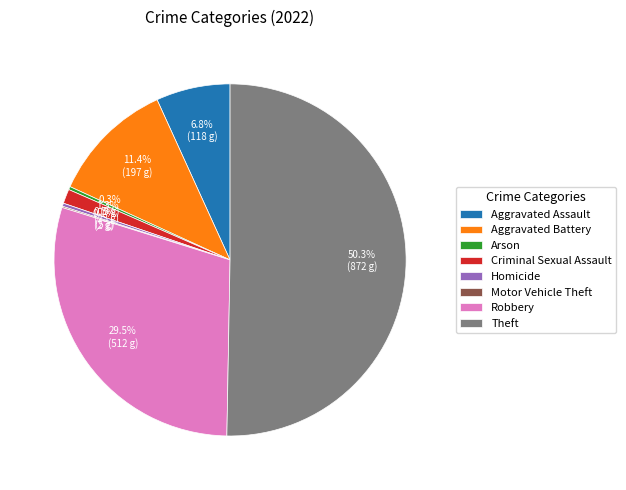

Approximately how many times larger is the value at Theft compared to Homicide?

174.4